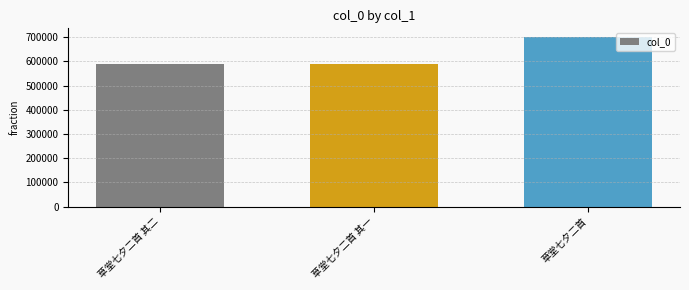

What is the change in value from 草堂七夕二首 其二 to 草堂七夕二首?

+112867